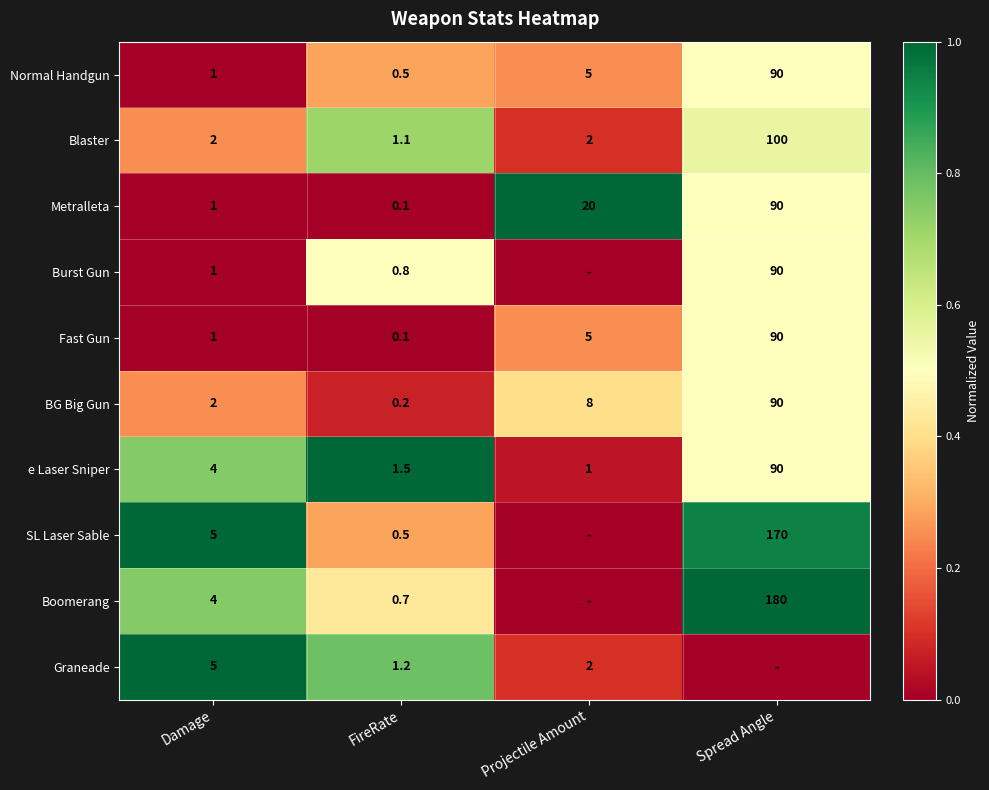

What value does the Normal Handgun series have at Damage?

1.0